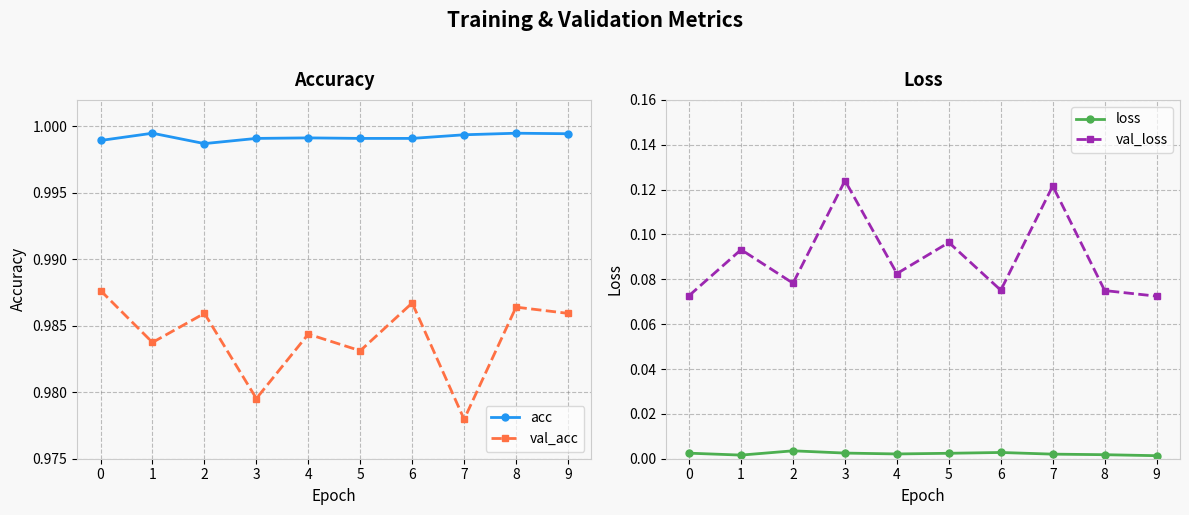

Which category has the highest value in the acc series?

1